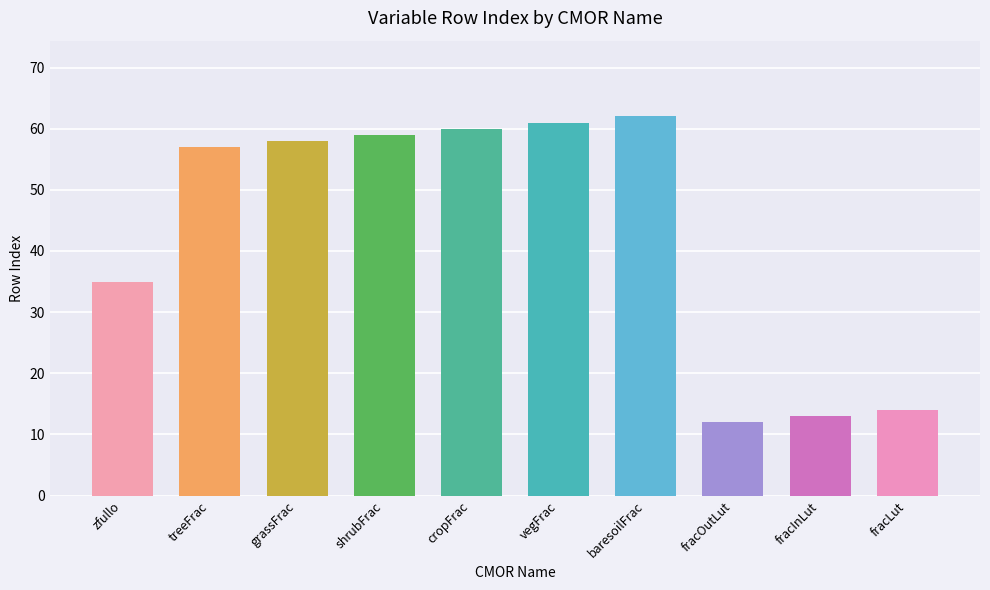

How many data points are less than 58?

5